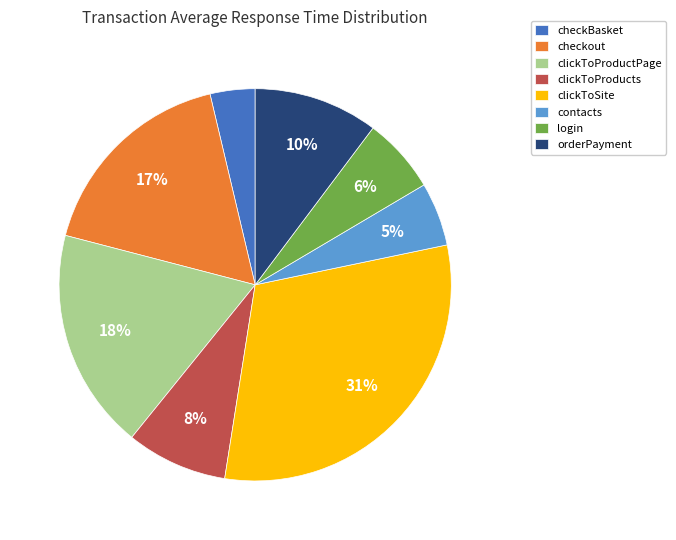

Which category has the smallest portion of the pie?

checkBasket